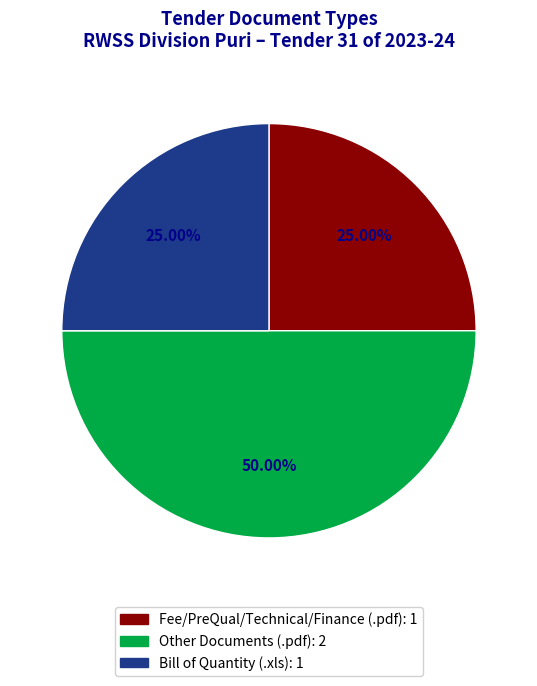

Count the number of slices in the pie.

3